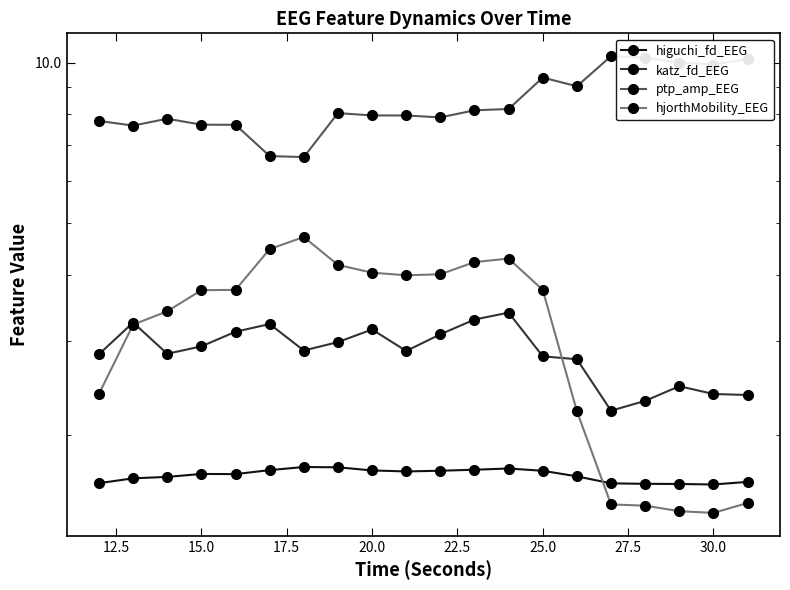

True or false: katz_fd_EEG and ptp_amp_EEG intersect in this chart.

False